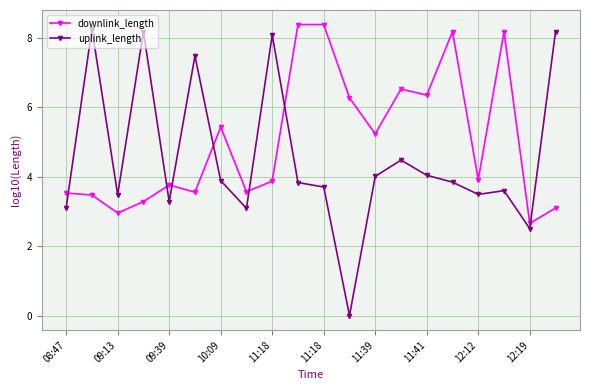

Which series has the largest total across all categories?

downlink_length